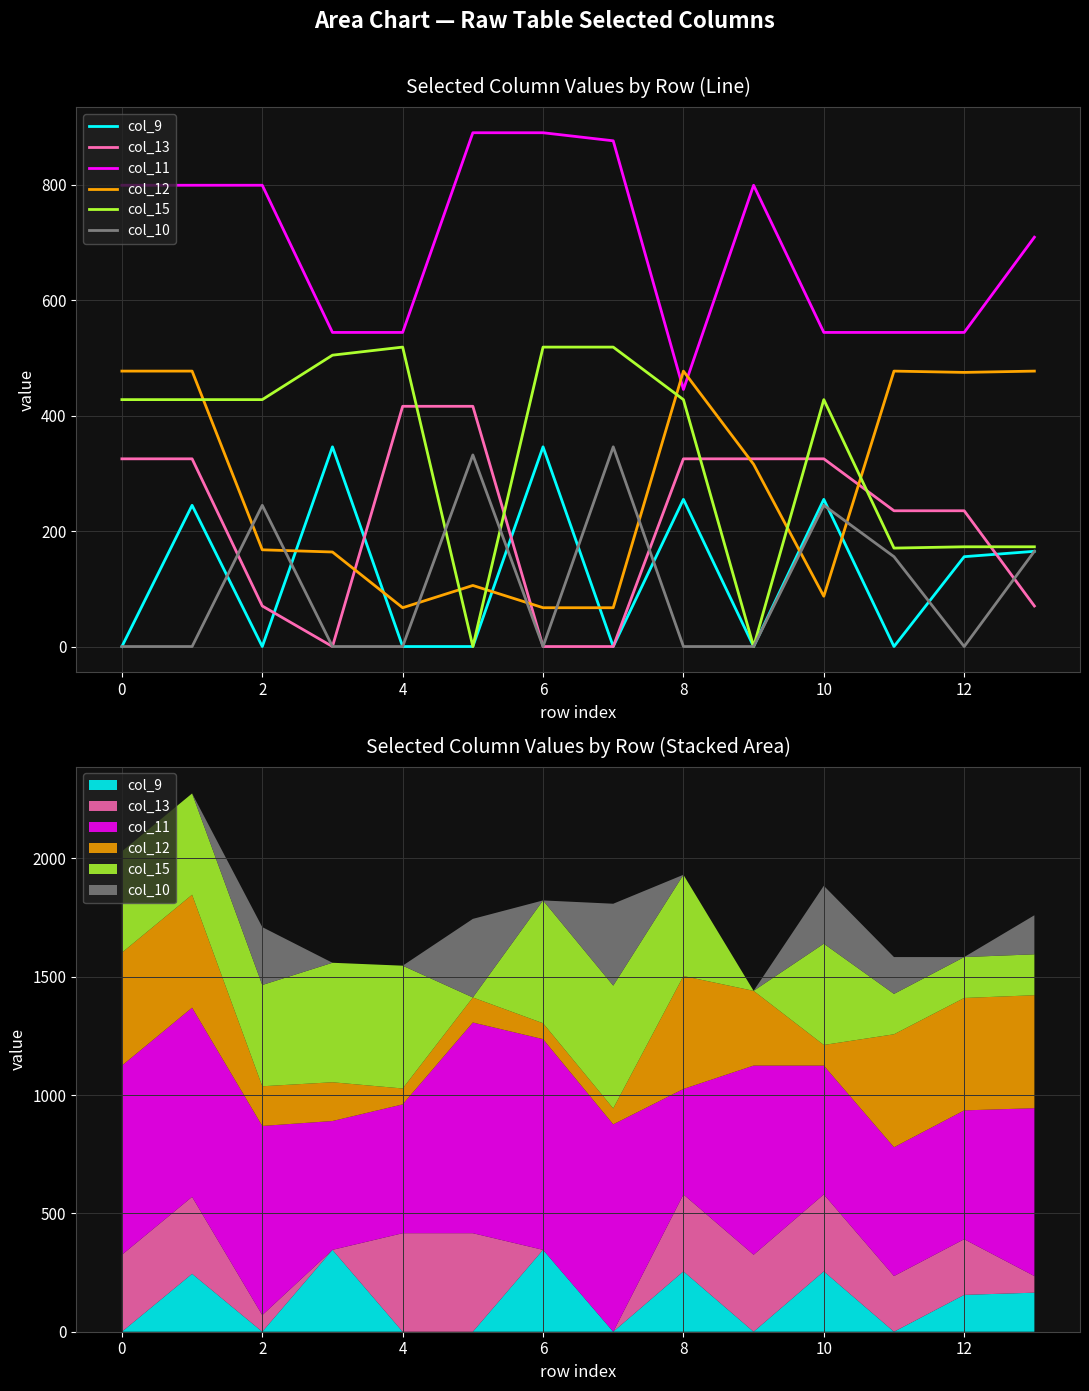

The value of col_10 at 2 is 244.7. True or false?

True